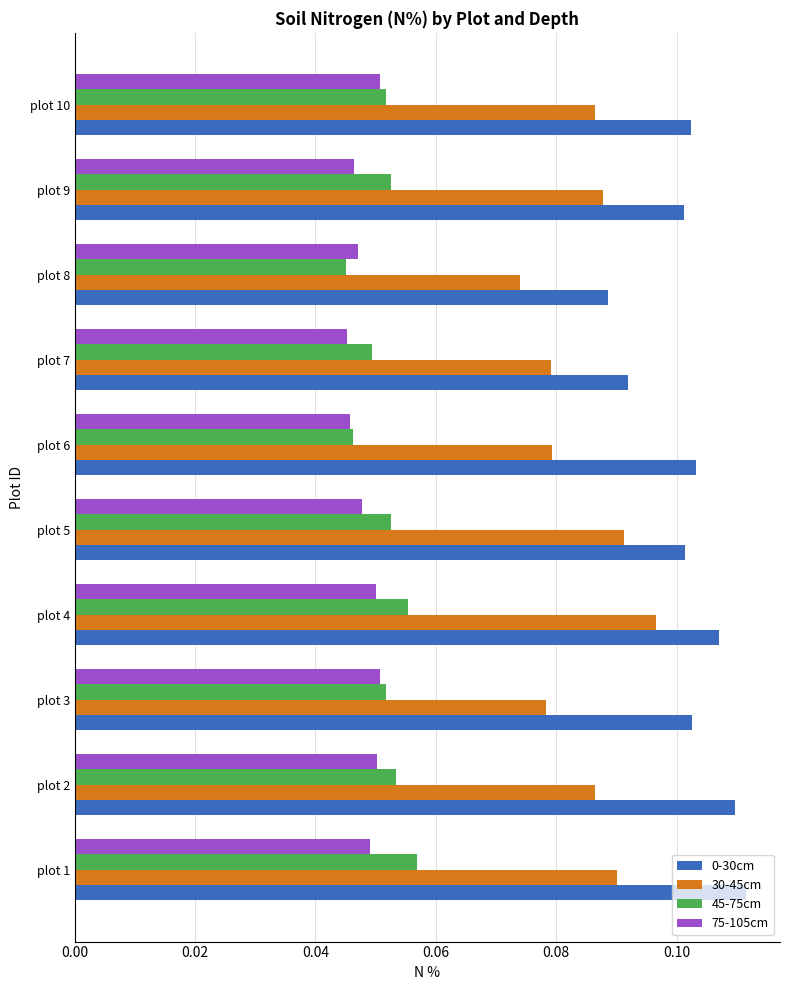

Which category has the highest value in the 30-45cm series?

plot 4